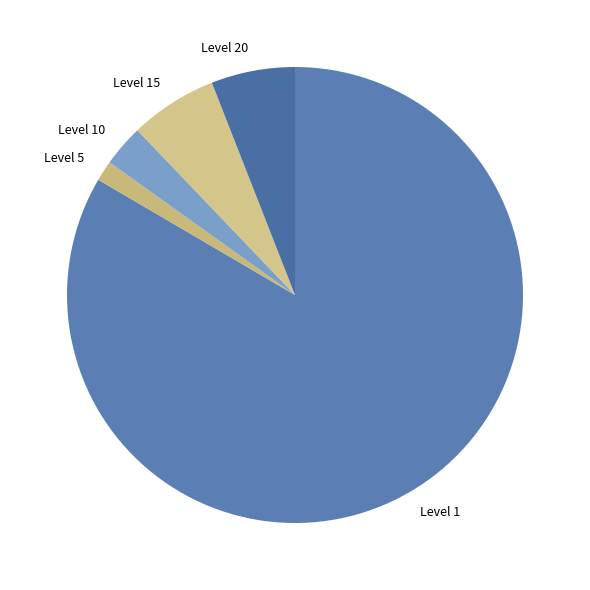

How many segments does this pie chart have?

5